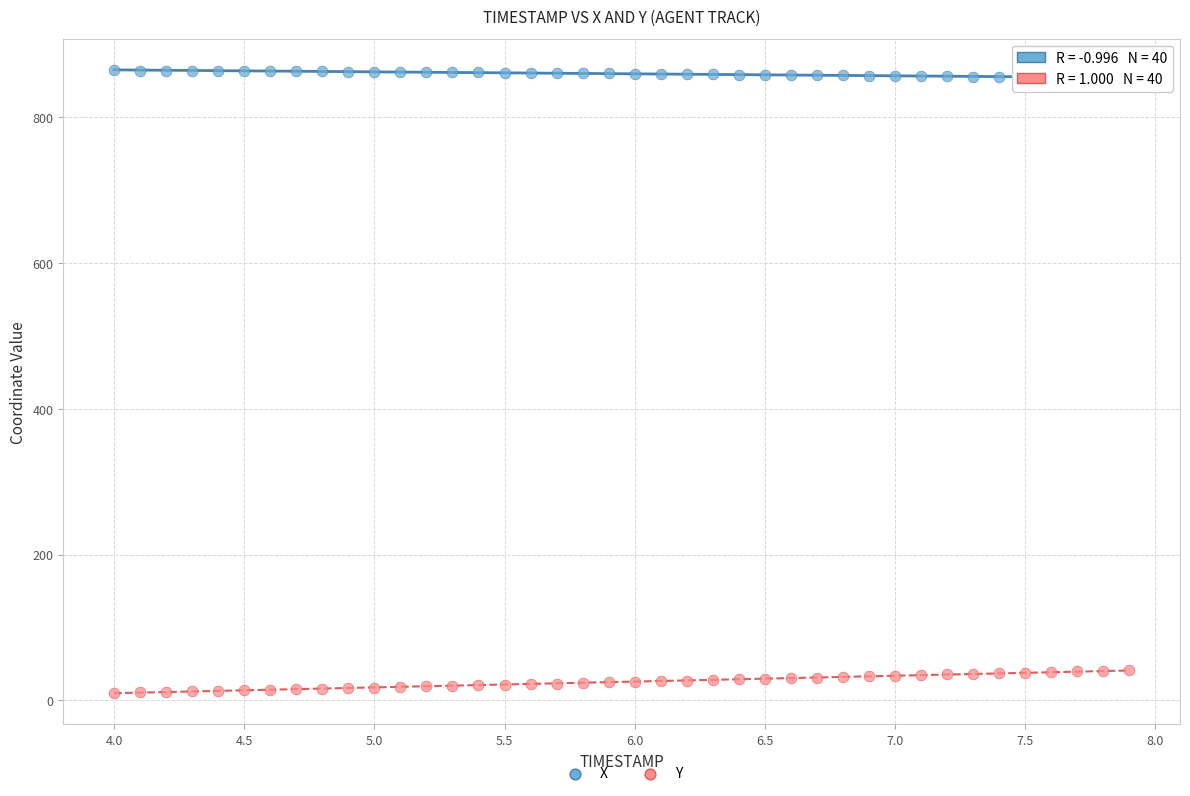

Which series has the widest spread of Y values?

Y